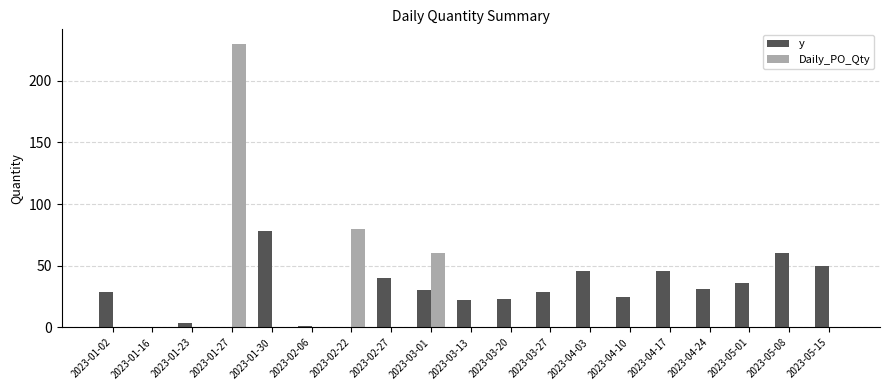

What is the difference between the y values at 2023-02-06 and 2023-05-01?

35